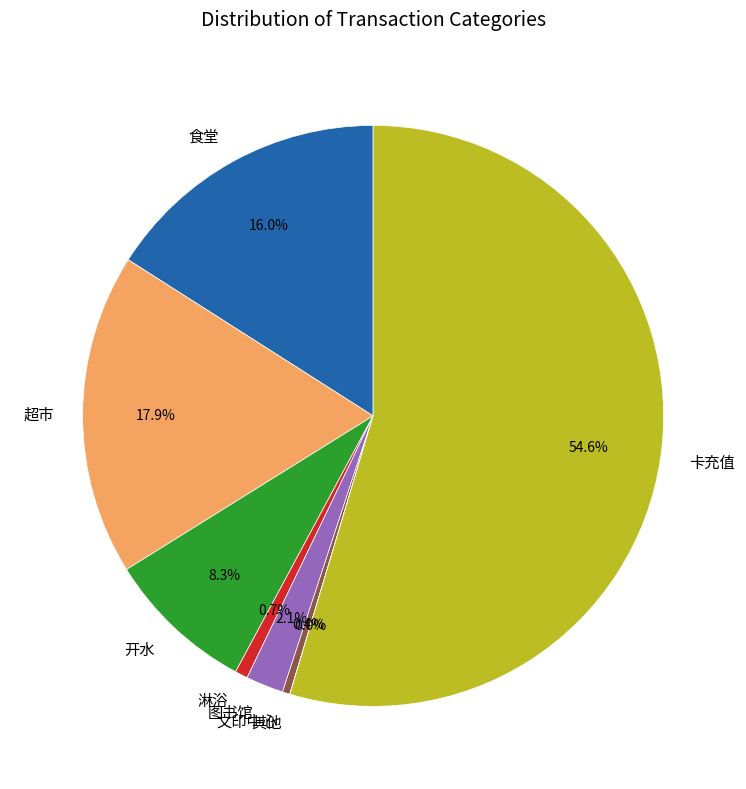

Combined, do 开水 and 卡充值 account for over 50%?

Yes